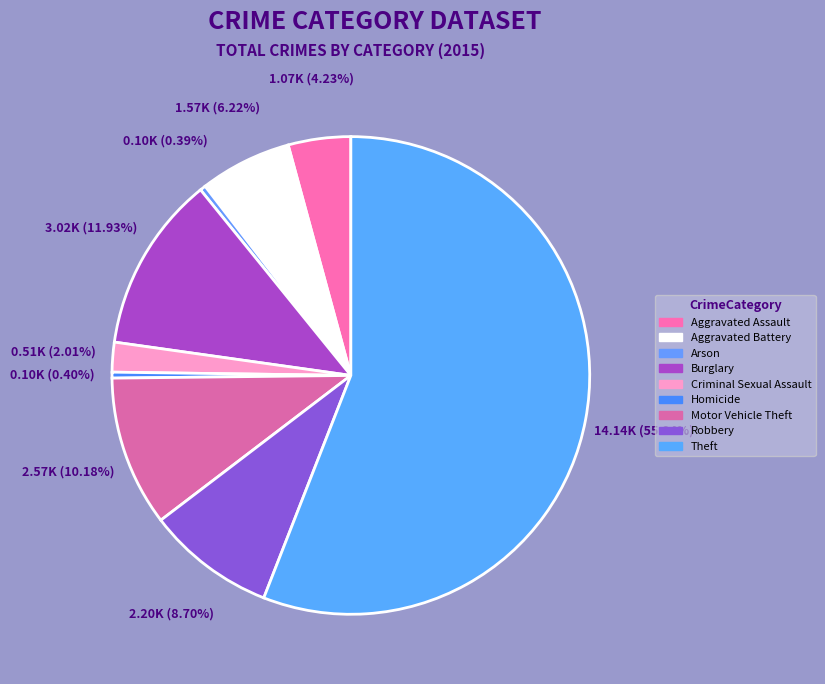

How many slices are in this pie chart?

9